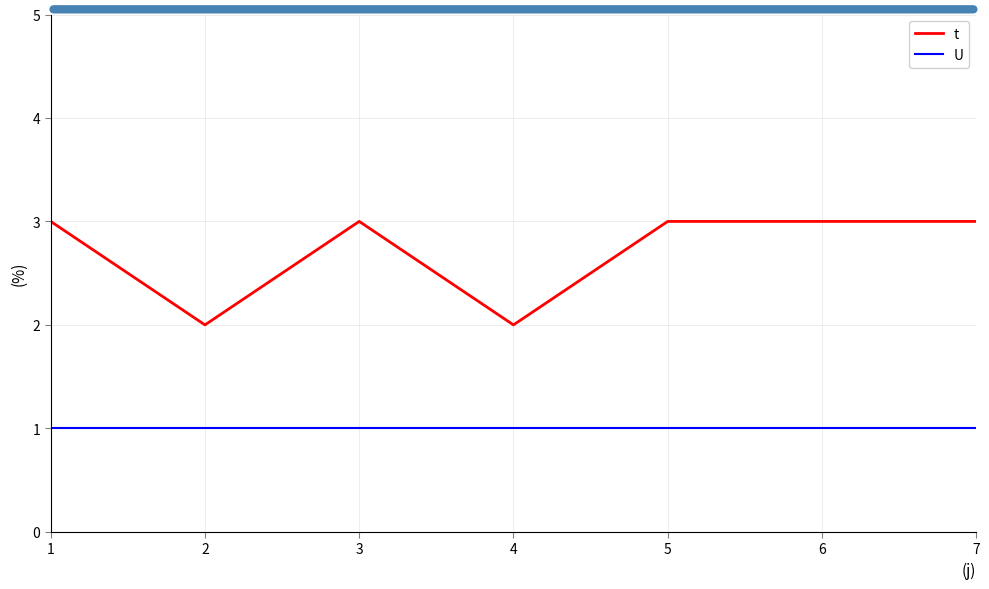

What is the spread (max minus min) of values at 6?

2